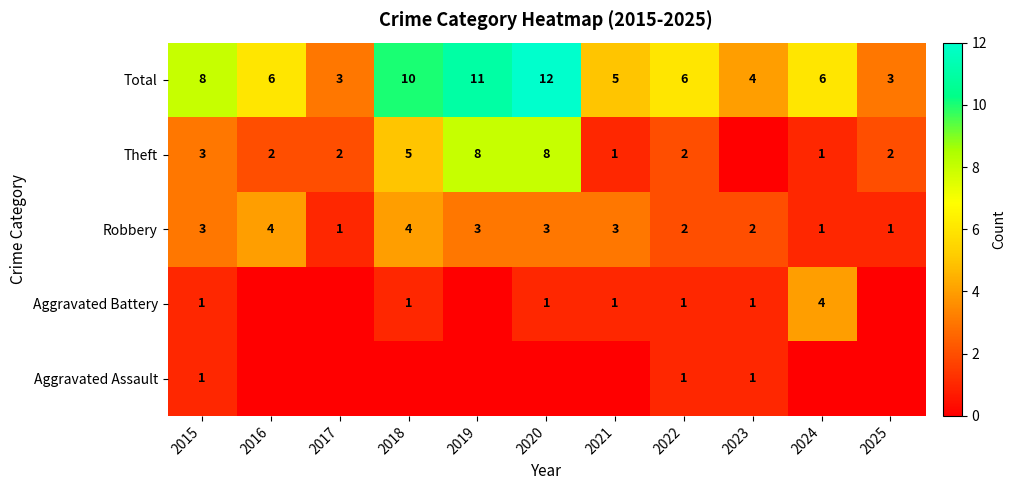

At which category is the sum across all series the highest?

2020